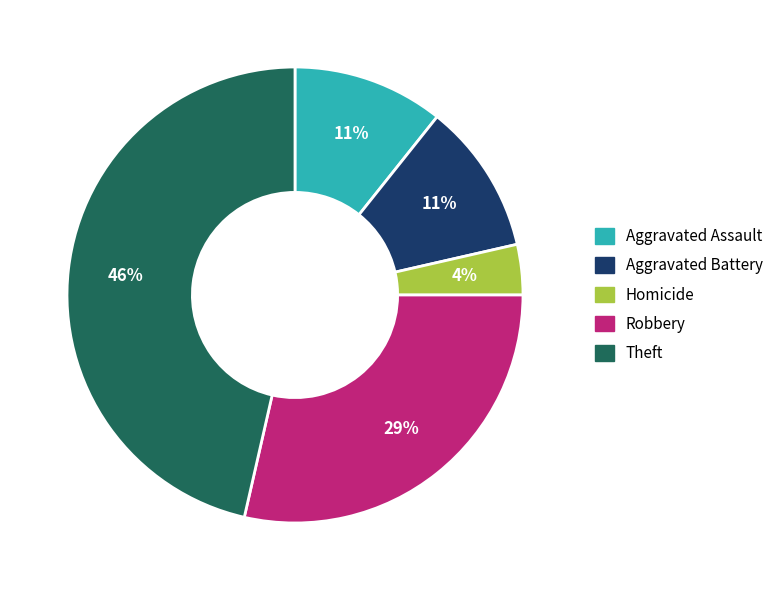

How many segments does this pie chart have?

5